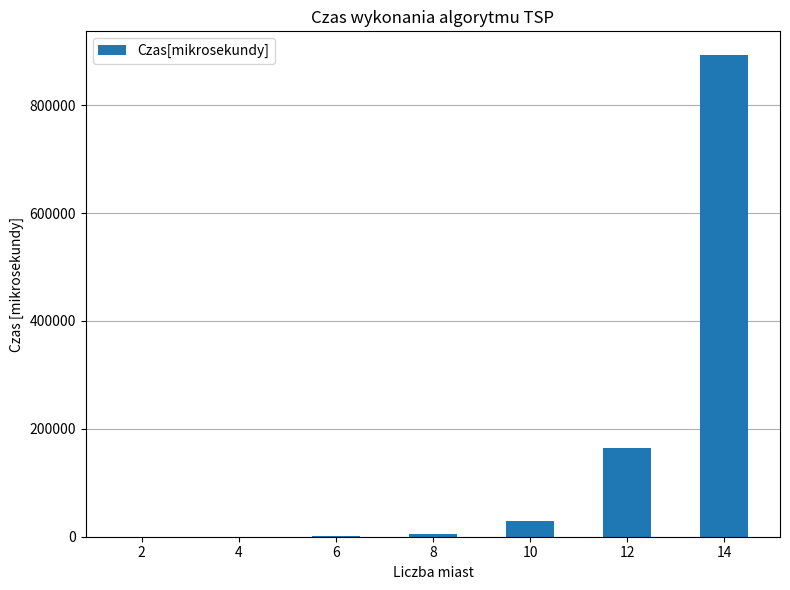

What is the maximum value shown in the chart?

892385